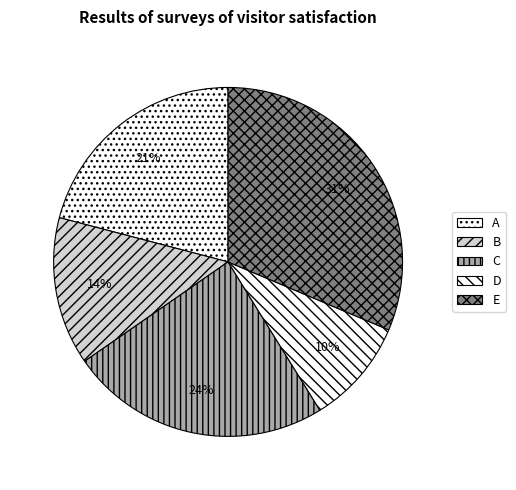

True or false: C accounts for 24% of the total.

True